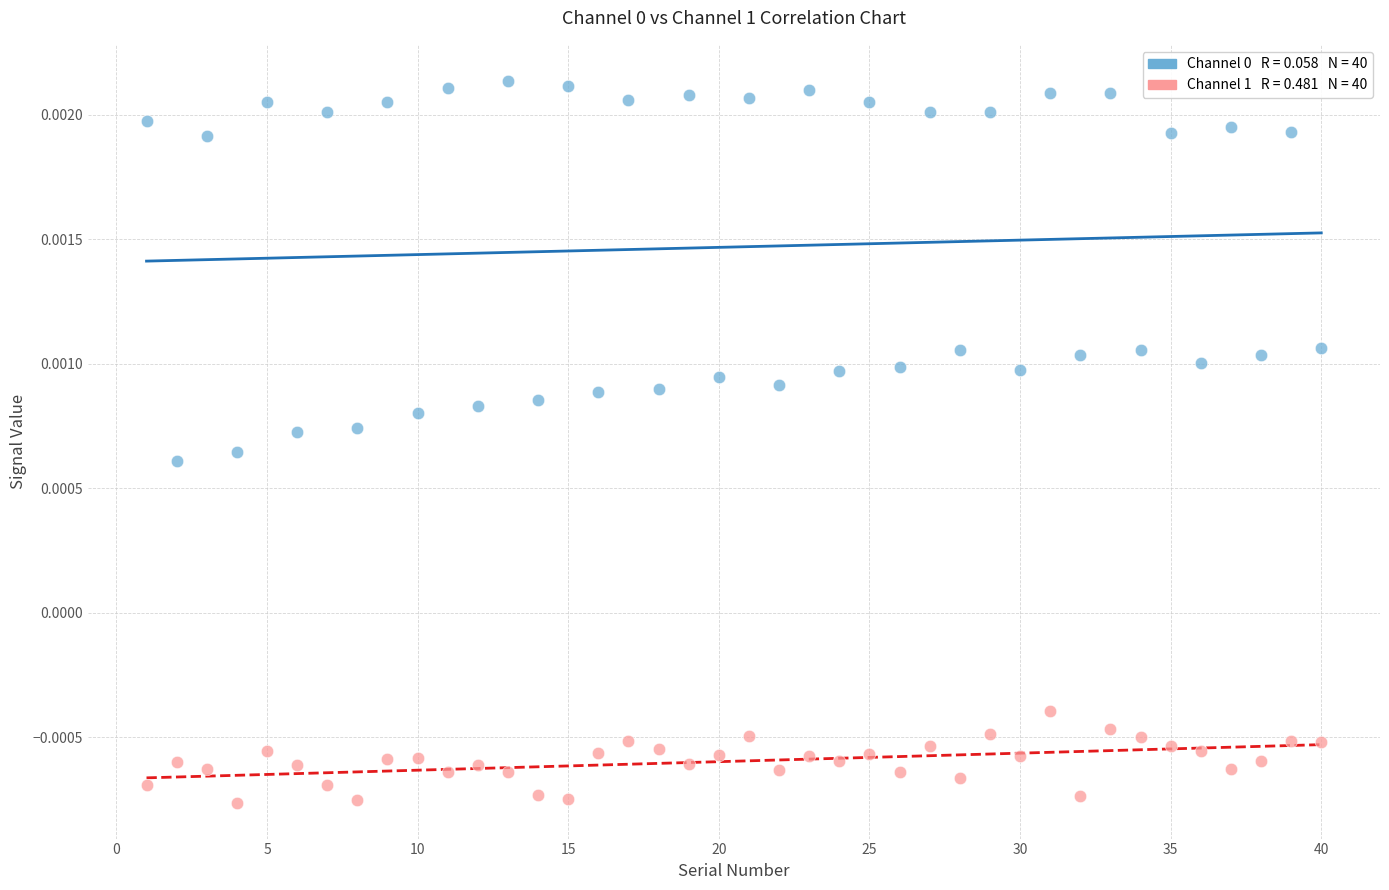

Across all data points, what is the range of X values (max minus min)?

39.0